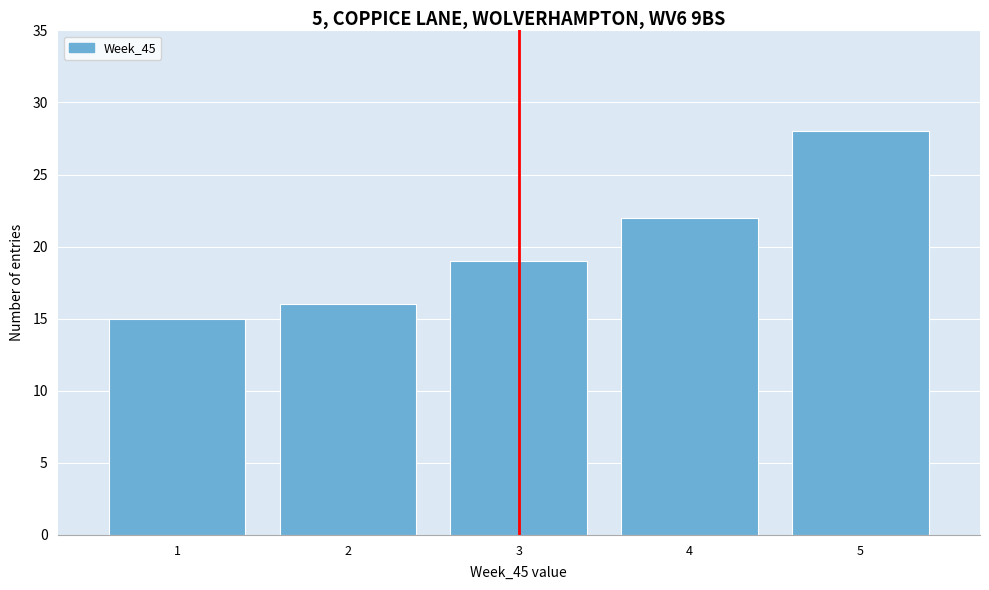

Reading left to right, transcribe this chart: for each bar, give the range it covers on the x-axis and its height. The values are not printed on the chart, so give them approximately, as read against the axis.

0.5 to 1.5: 15
1.5 to 2.5: 16
2.5 to 3.5: 19
3.5 to 4.5: 22
4.5 to 5.5: 28